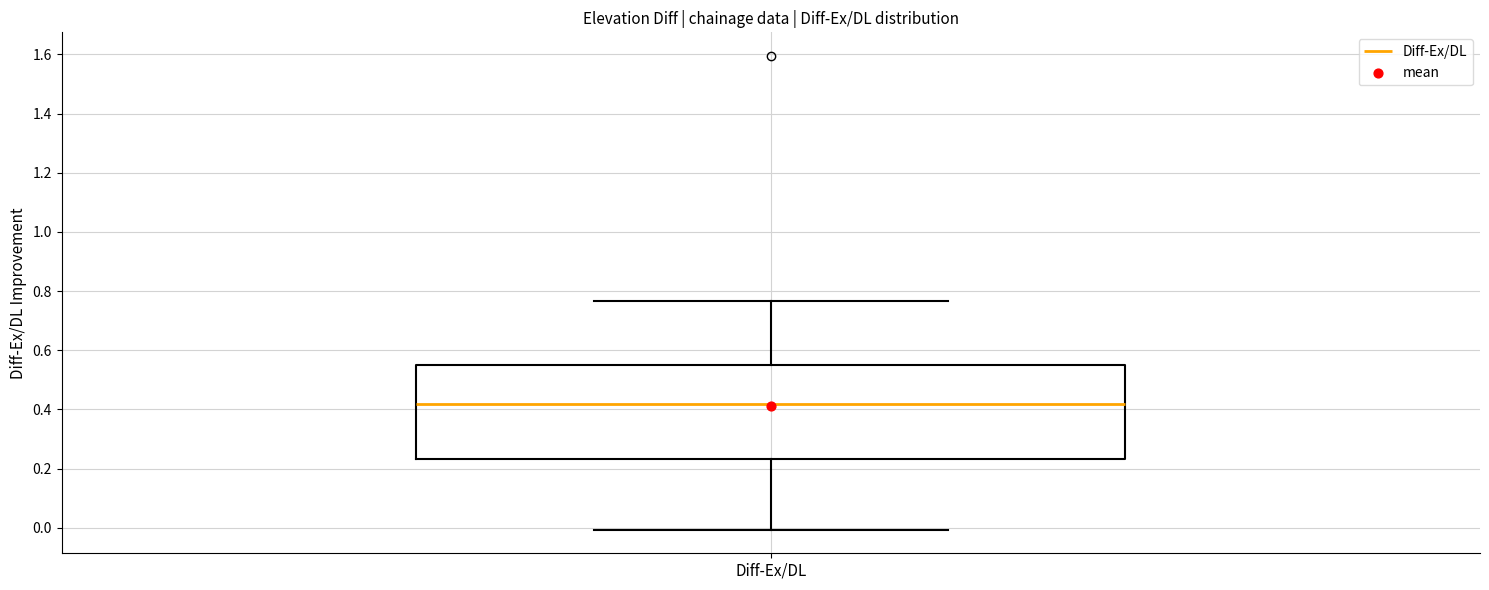

Where is the lower edge of the box for Diff-Ex/DL on the y-axis? The values are not printed on the chart, so give them approximately, as read against the axis.

0.24